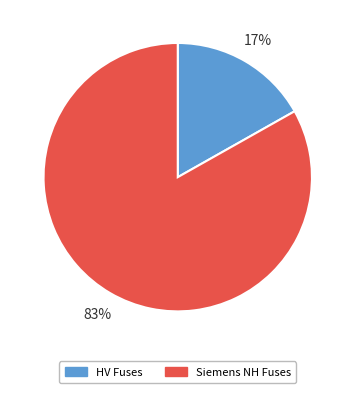

Does HV Fuses account for over 50% of the chart?

No